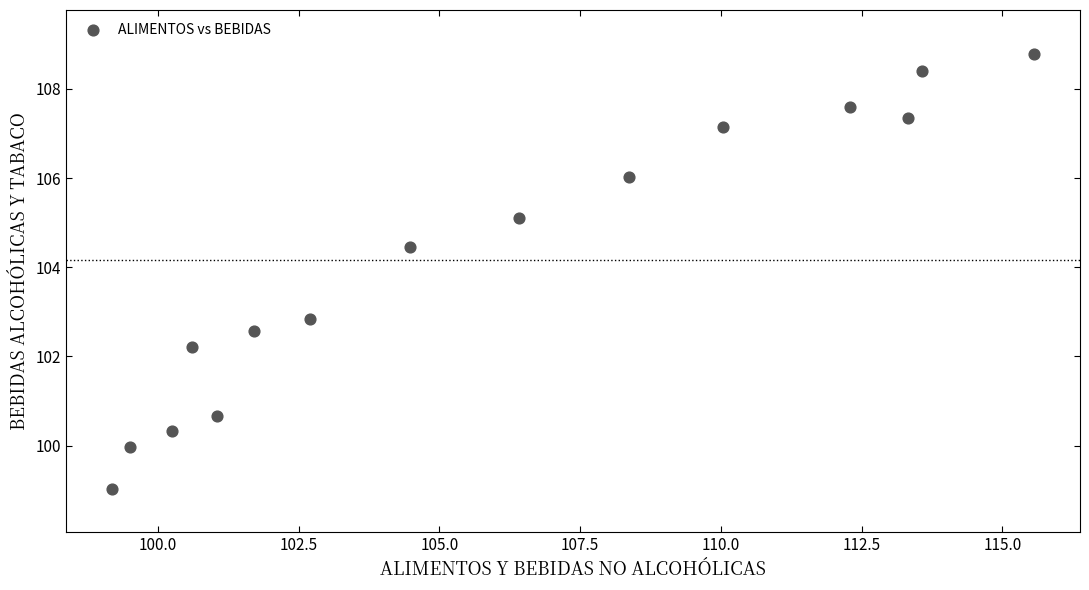

What Y value in the scatter plot is closest to 103?

102.8